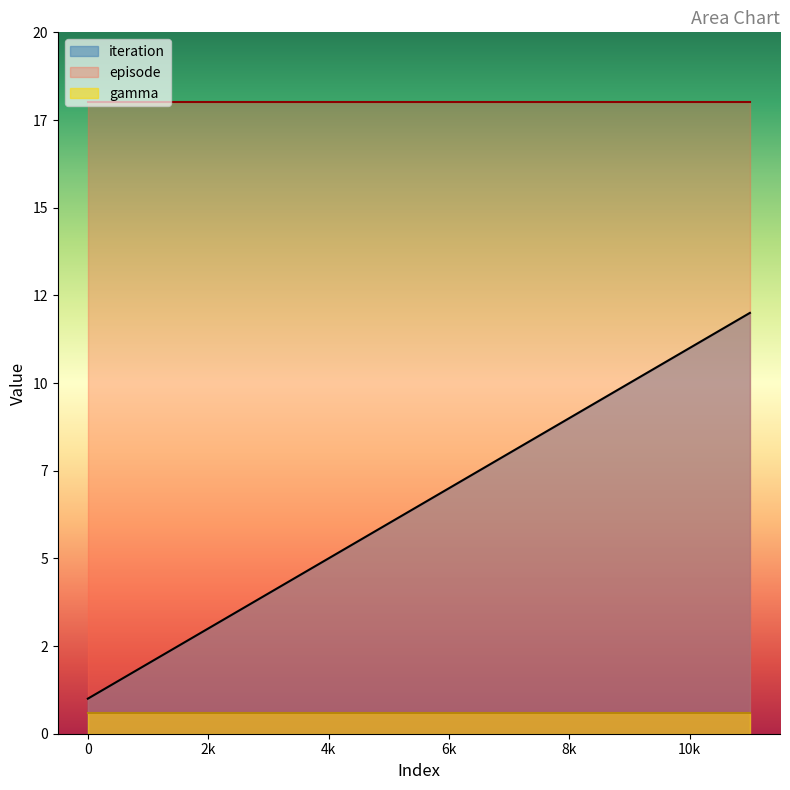

What are all the series names shown in the legend?

iteration, episode, gamma